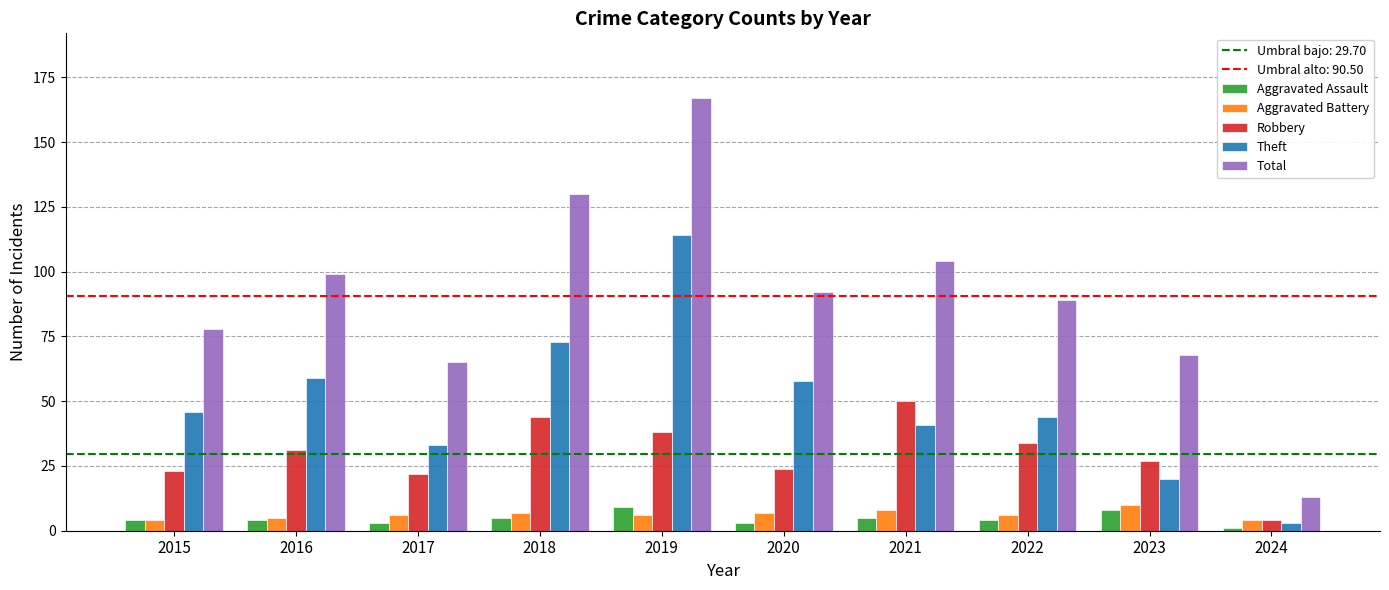

Between 2022 and 2024, which series saw the biggest shift?

Total